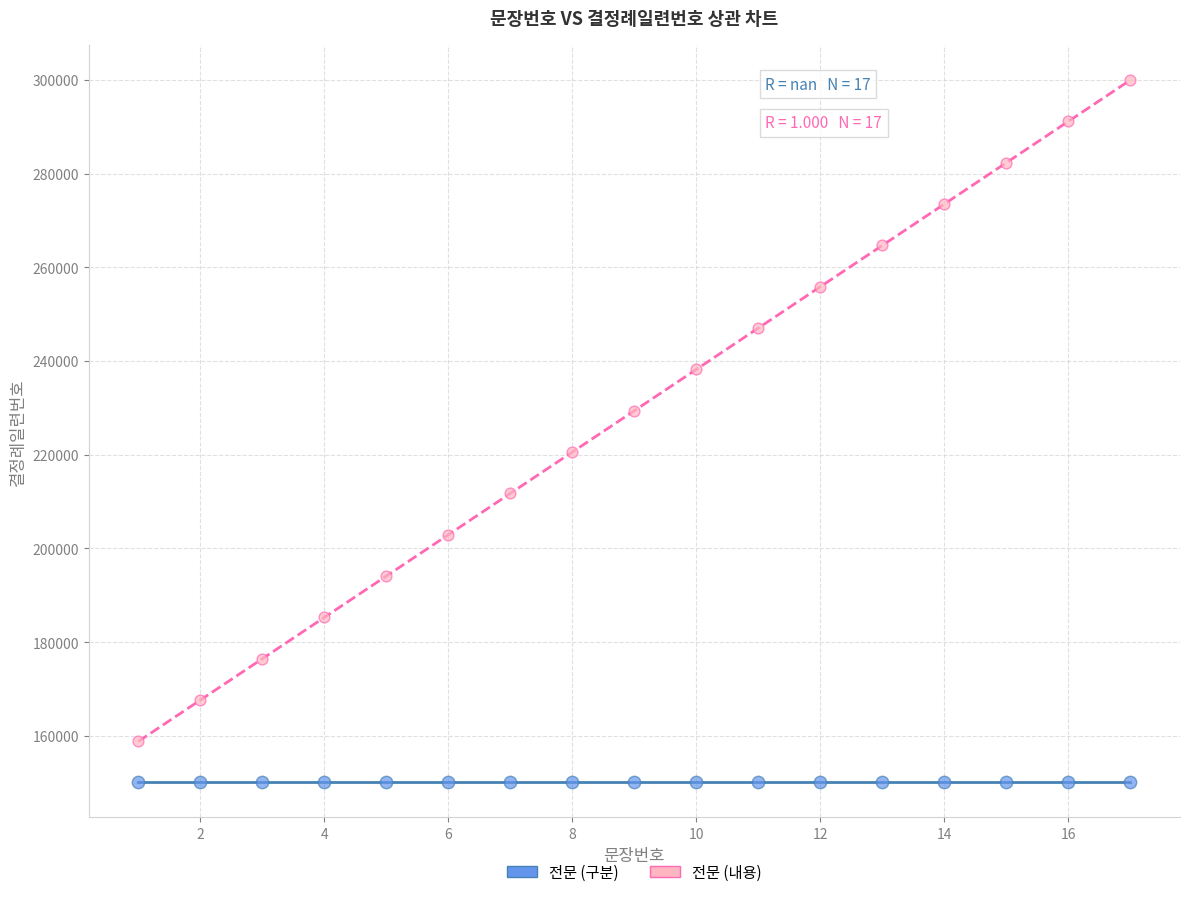

Which series contains the highest Y value?

전문 (내용)